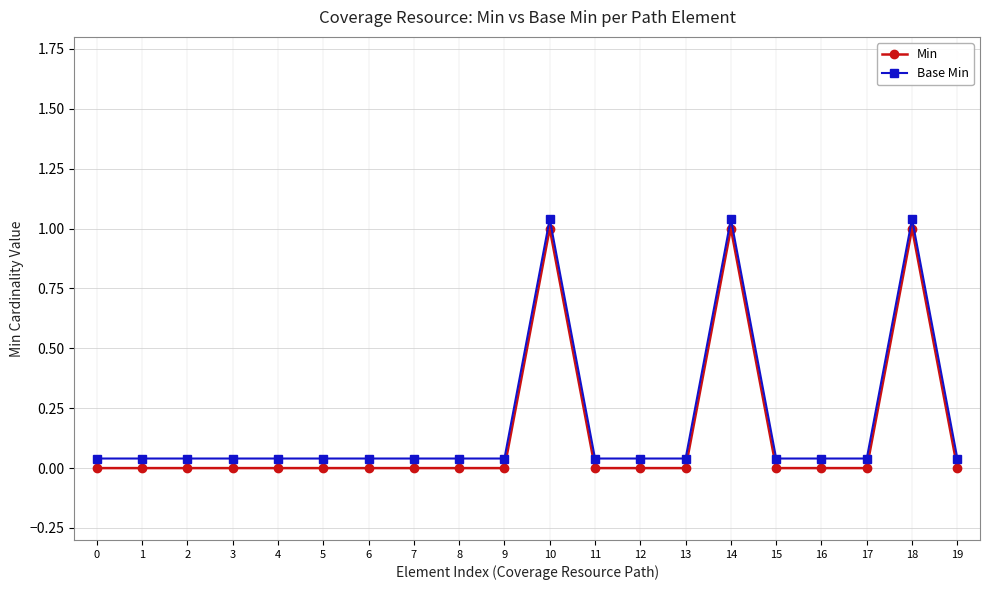

Where is the first local maximum for Base Min?

10